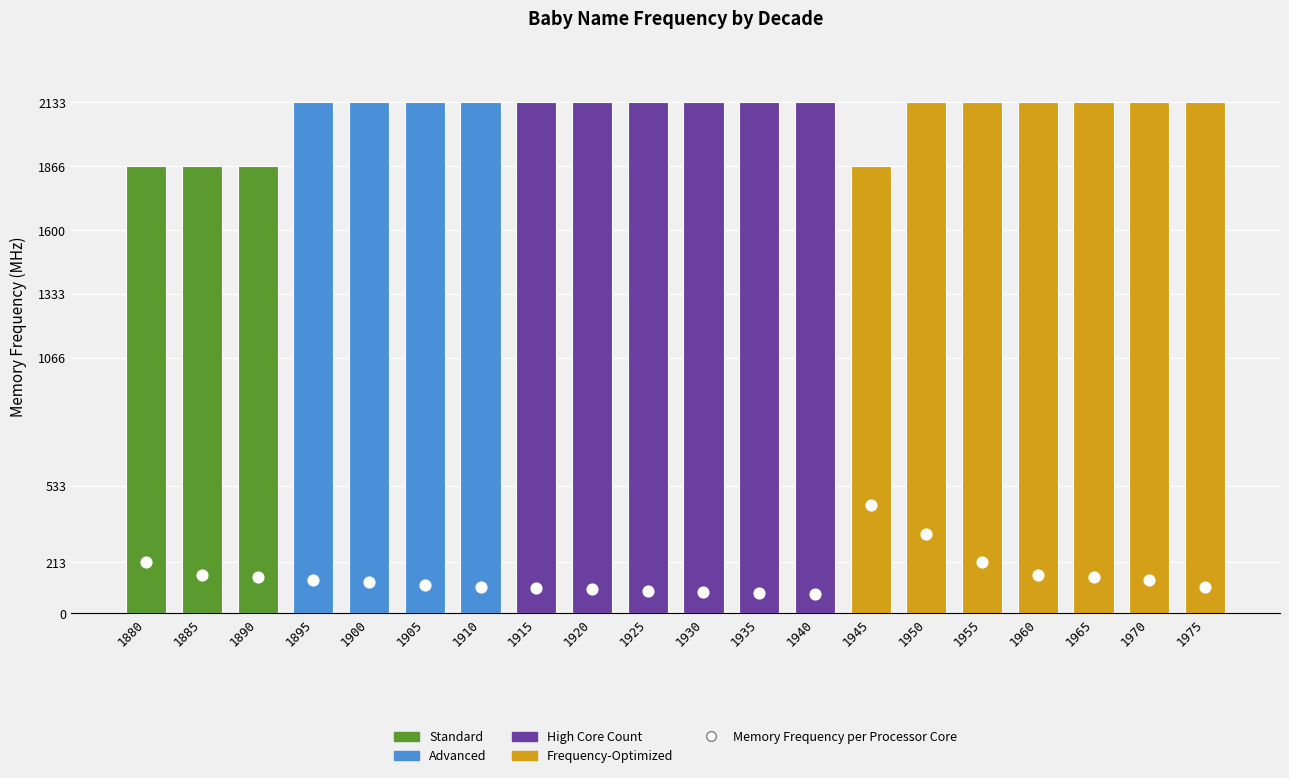

What is the change in value from 1920 to 1965?

+50